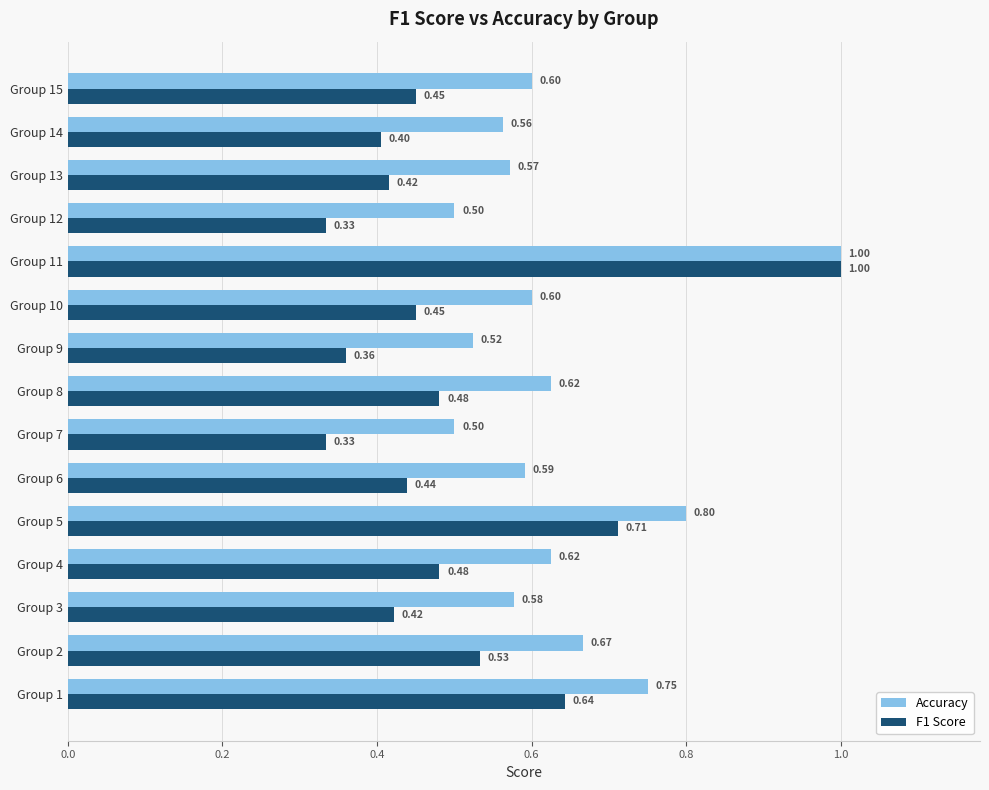

What is the total value across all series at Group 15?

1.1